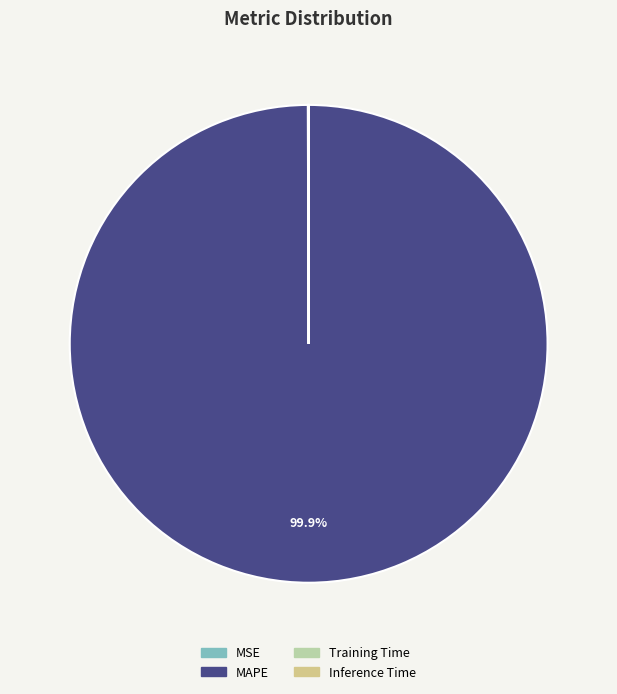

How much of the chart is everything except MAPE?

0.1%